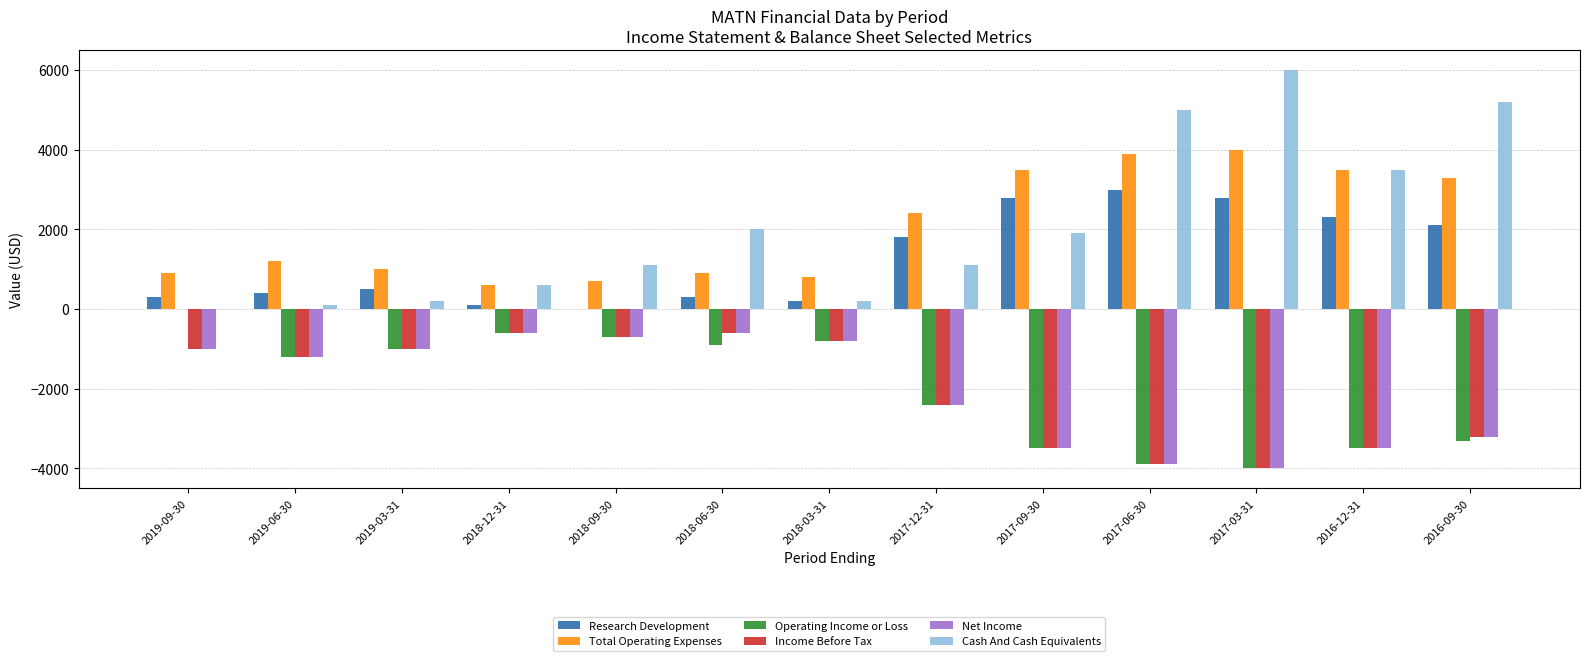

Is the value of Research Development at 2016-09-30 greater than the value of Income Before Tax at 2017-09-30?

Yes